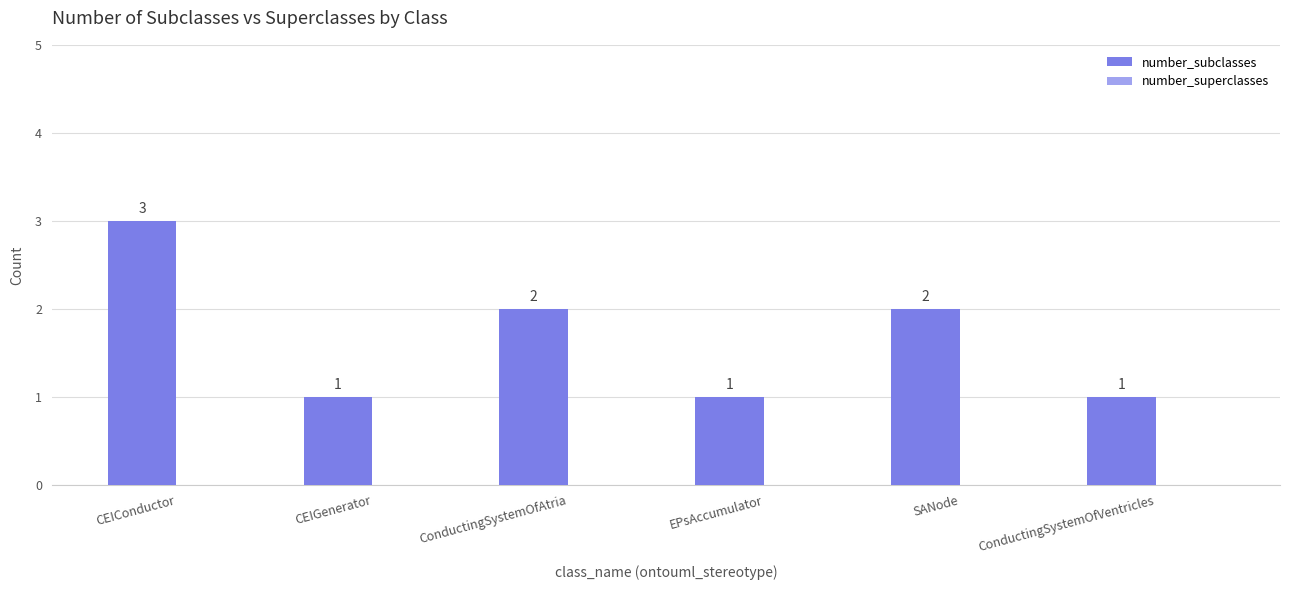

What is the sum of all values?

10